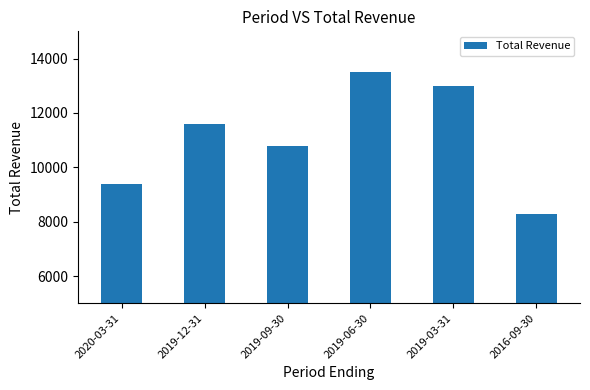

What is the difference between the second highest and second lowest values?

3600